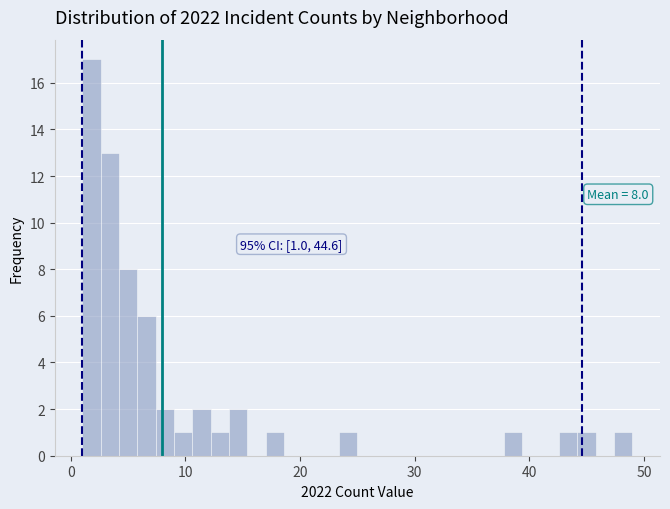

Around what value on the x-axis is the tallest bar? Give the approximate position of its centre, as read against the axis.

2